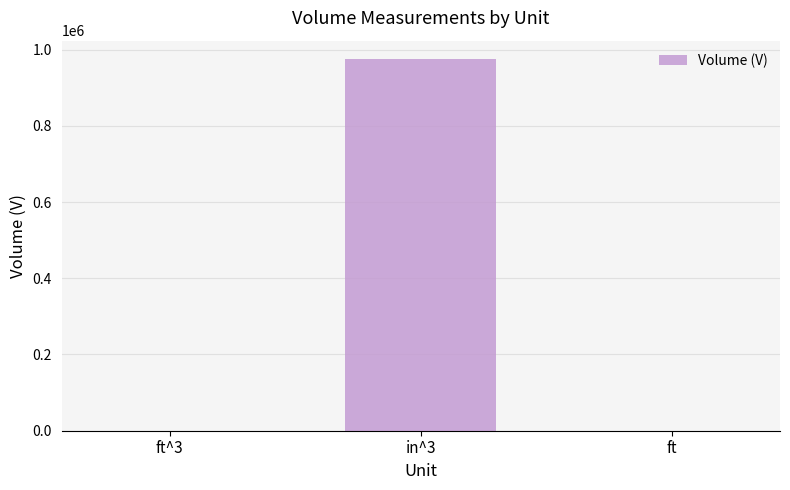

Is it true that the value at ft is 9.4?

True